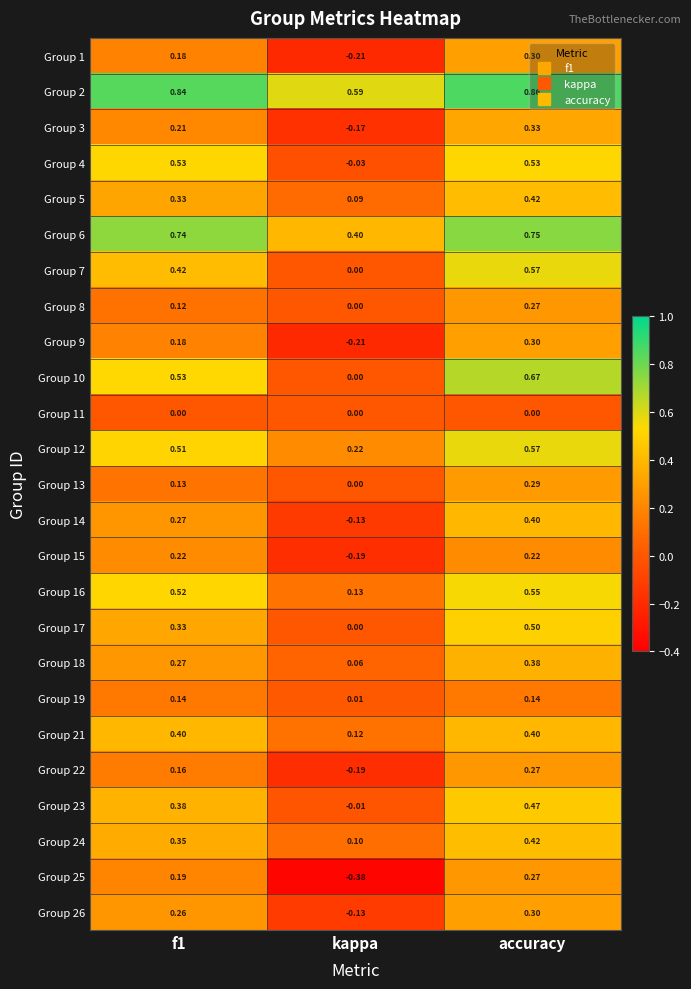

What is the total value across all series at f1?

8.2